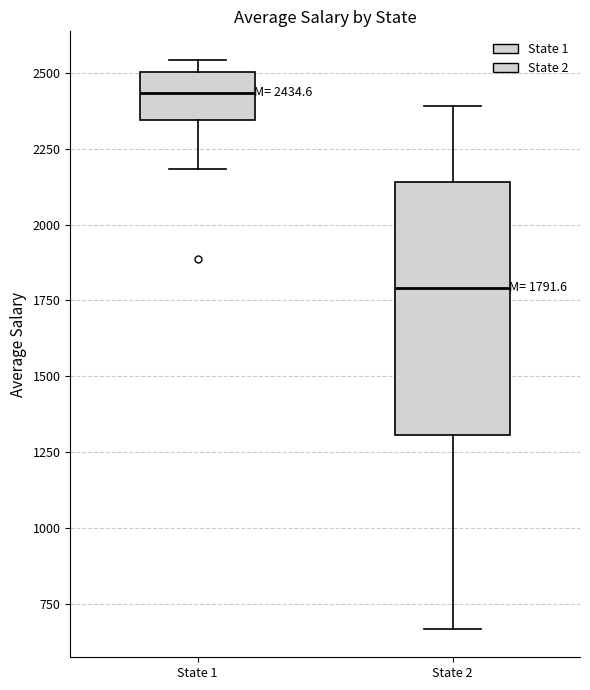

Which box has the highest median line?

State 1